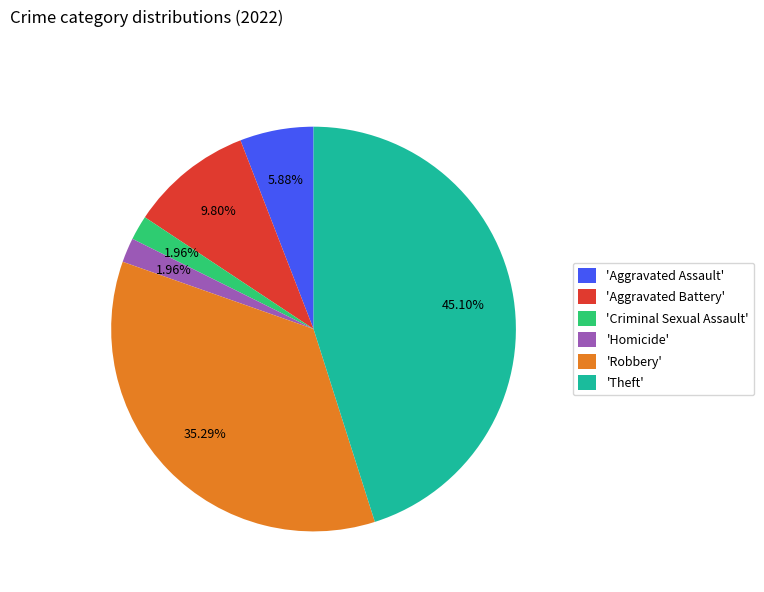

Is there a majority slice in this chart?

No